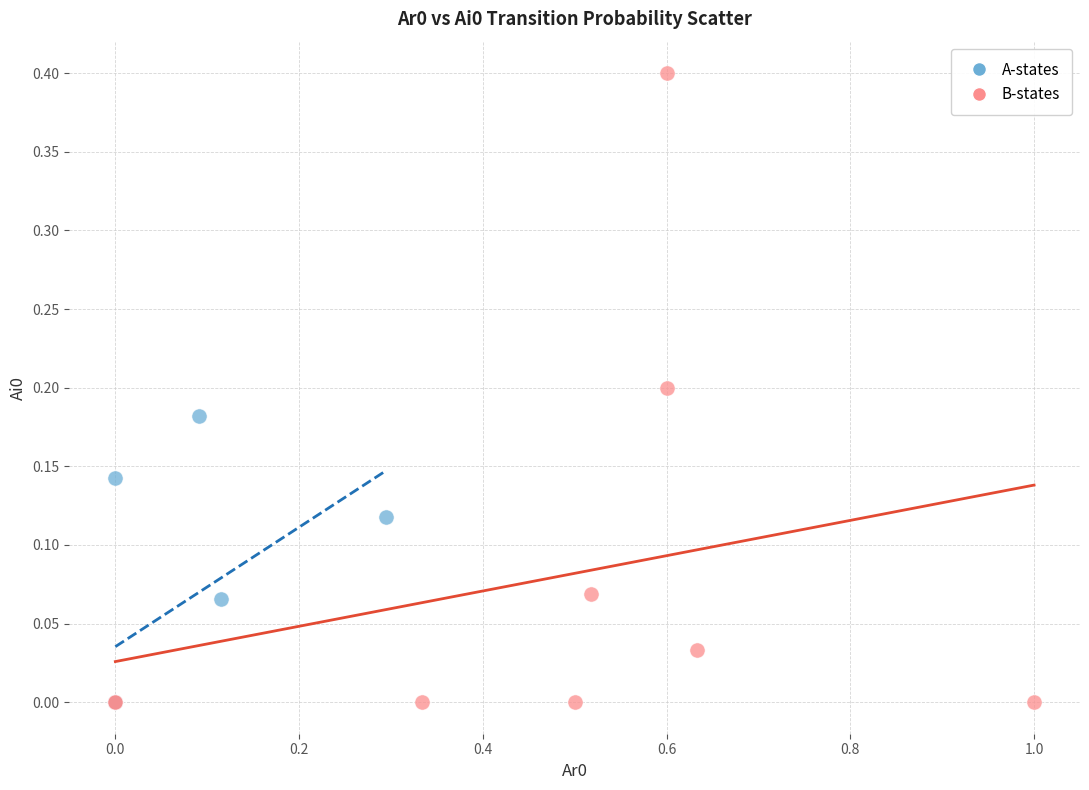

Which series has the largest Y range (max minus min)?

B-states